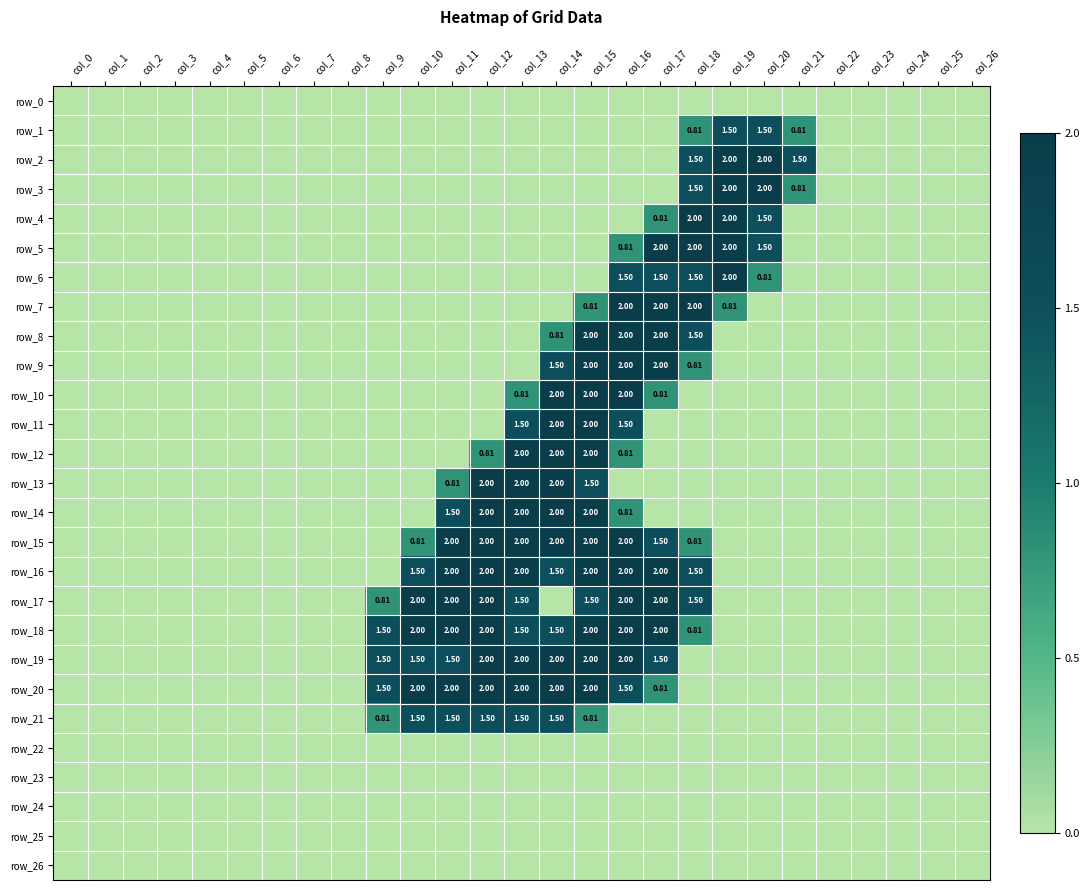

What is the sum of all row_17 values?

15.3